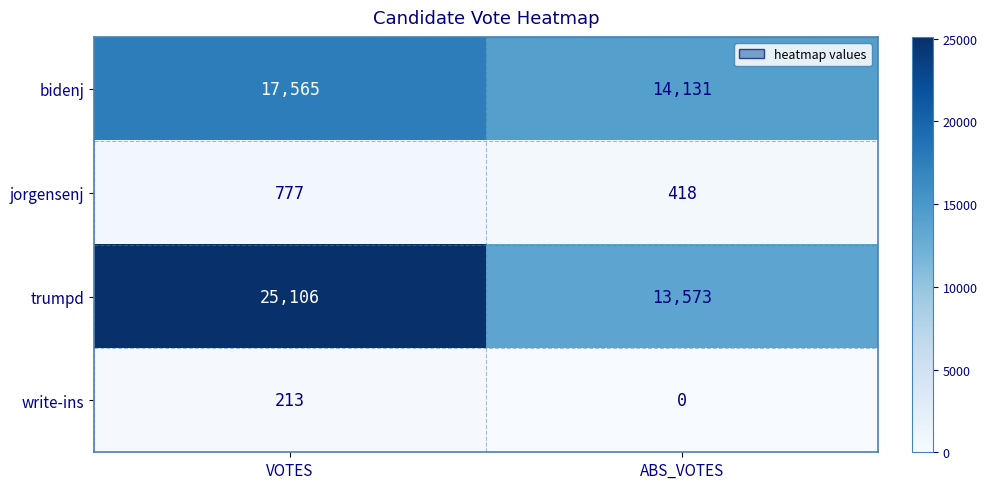

What is the total value across all series at VOTES?

43661